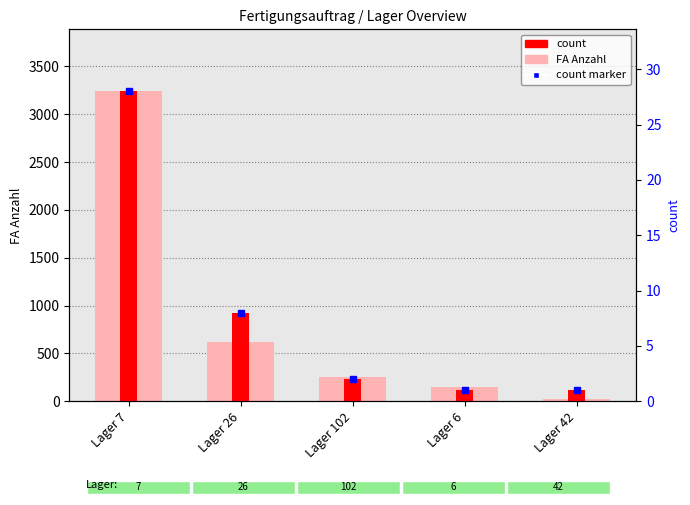

Reading left to right, transcribe all the data shown in this chart.

FA Anzahl: Lager 7=3240.0	Lager 26=615.0	Lager 102=250.0	Lager 6=150.0	Lager 42=25.0
count: Lager 7=3240.0	Lager 26=925.7	Lager 102=231.4	Lager 6=115.7	Lager 42=115.7